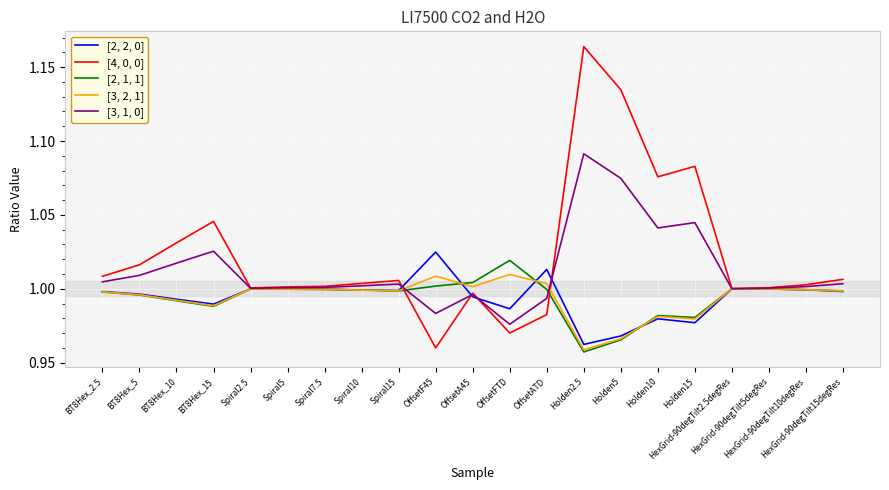

What is the difference between the second highest and minimum values in the [2, 2, 0] series?

0.1